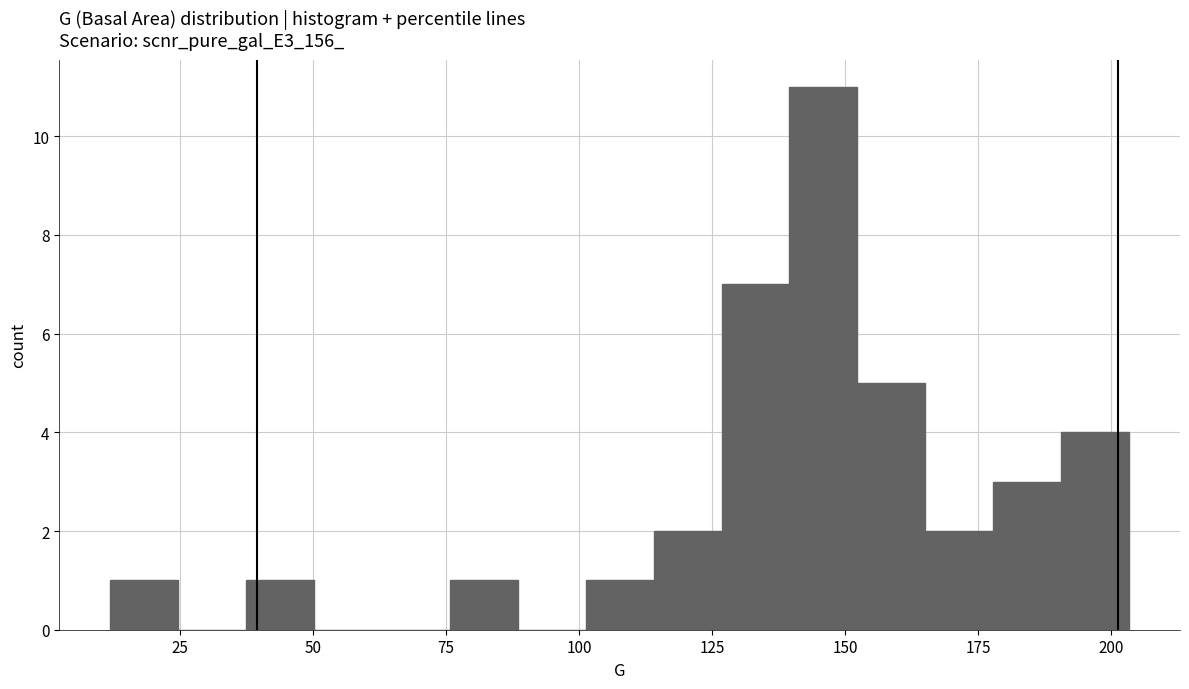

Around what value on the x-axis is the tallest bar? Give the approximate position of its centre, as read against the axis.

145